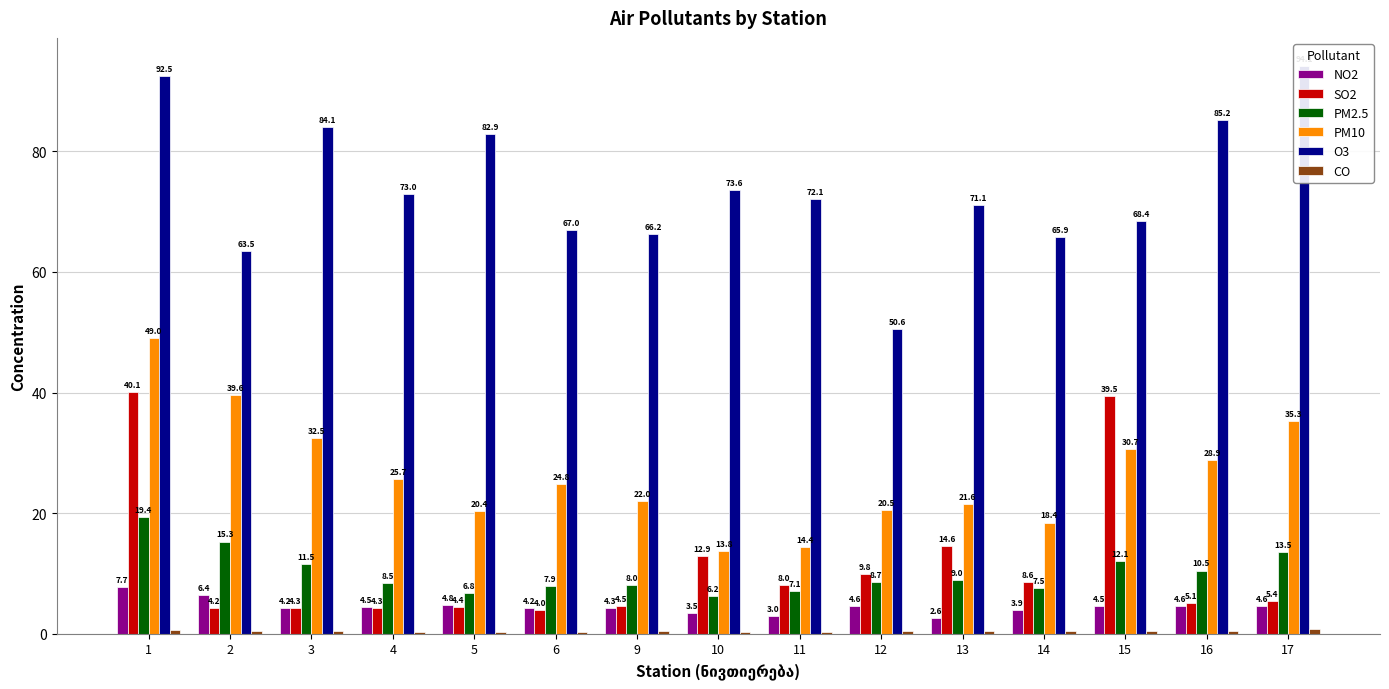

Where does the PM2.5 series first go above 8?

1